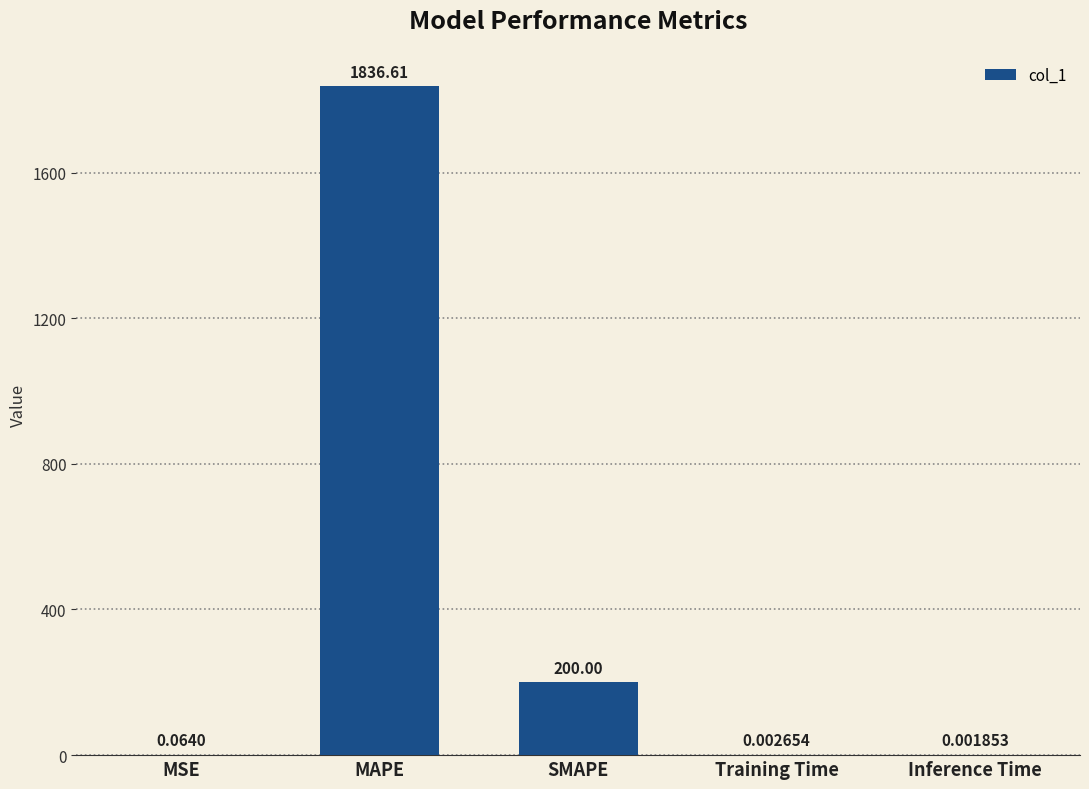

What is the sum of all values?

2036.7